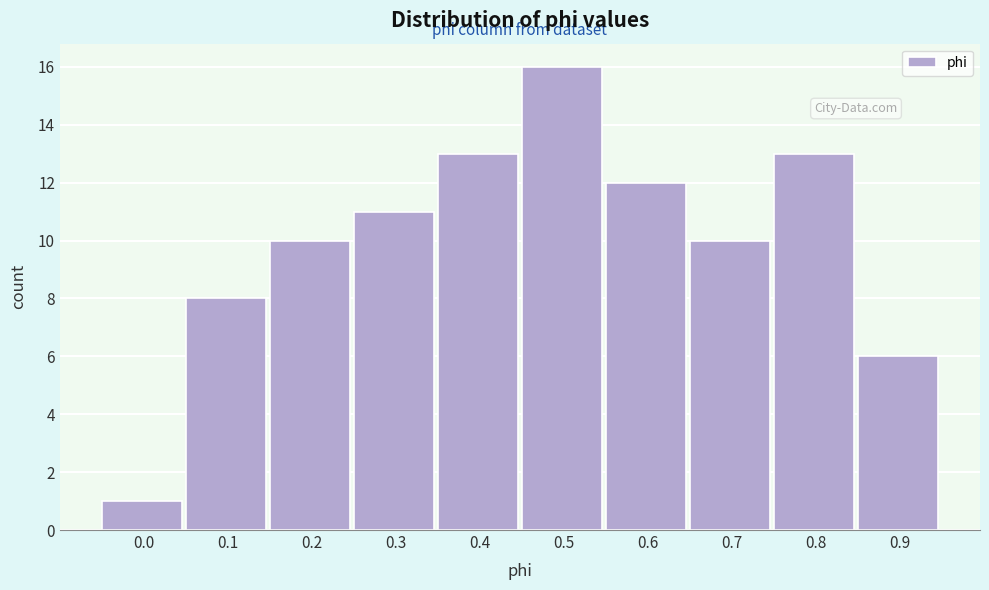

Reading left to right, transcribe all the data shown in this chart.

0.0=1	0.1=8	0.2=10	0.3=11	0.4=13	0.5=16	0.6=12	0.7=10	0.8=13	0.9=6